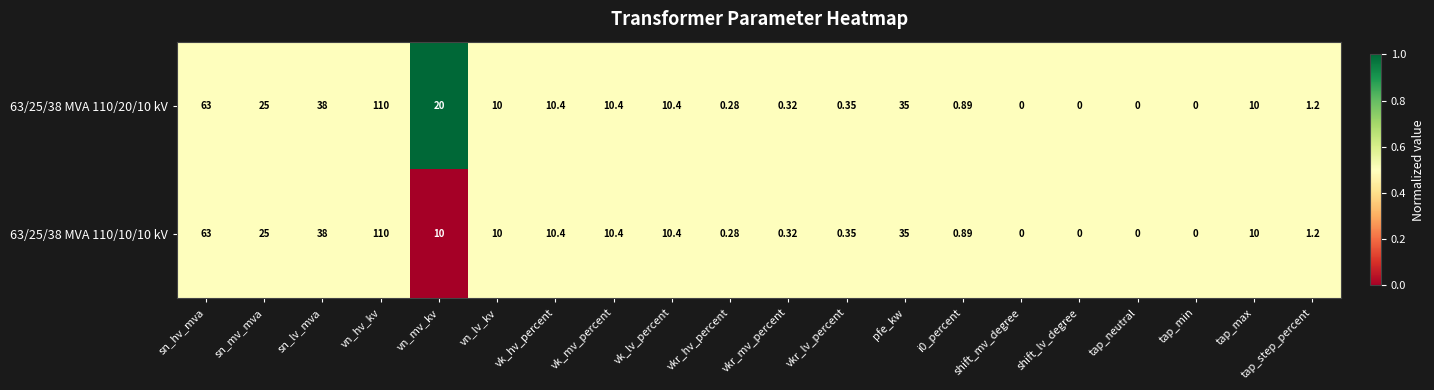

At which category is the sum across all series the highest?

vn_hv_kv